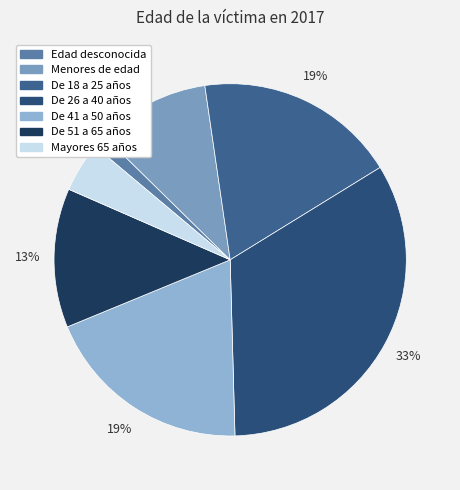

What is the smallest slice in the pie chart?

Edad desconocida